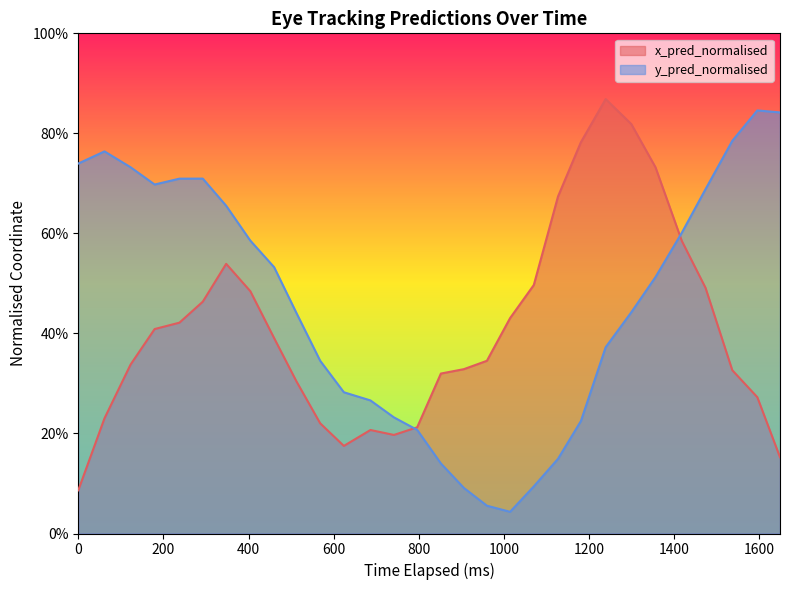

After their last crossing, which series has the higher values: y_pred_normalised or x_pred_normalised?

y_pred_normalised